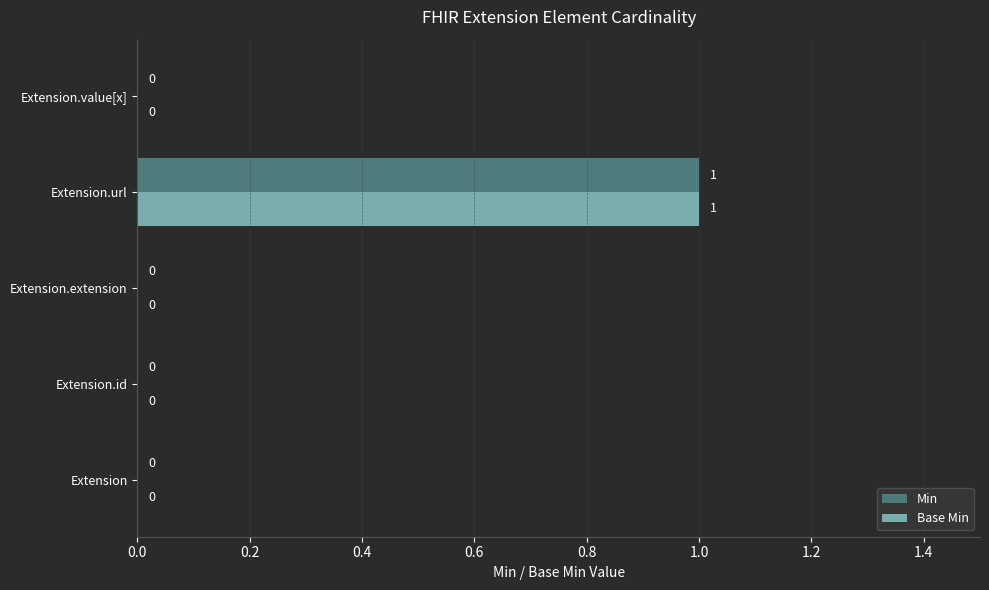

Is it true that Min equals 0 at Extension.url?

False